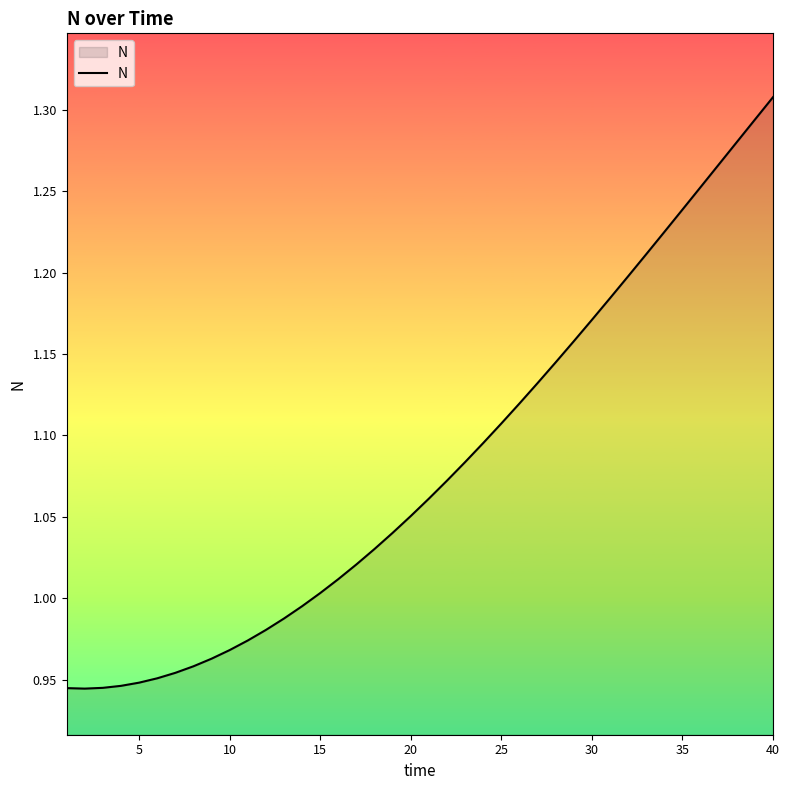

What is the difference between the maximum and minimum values?

0.4